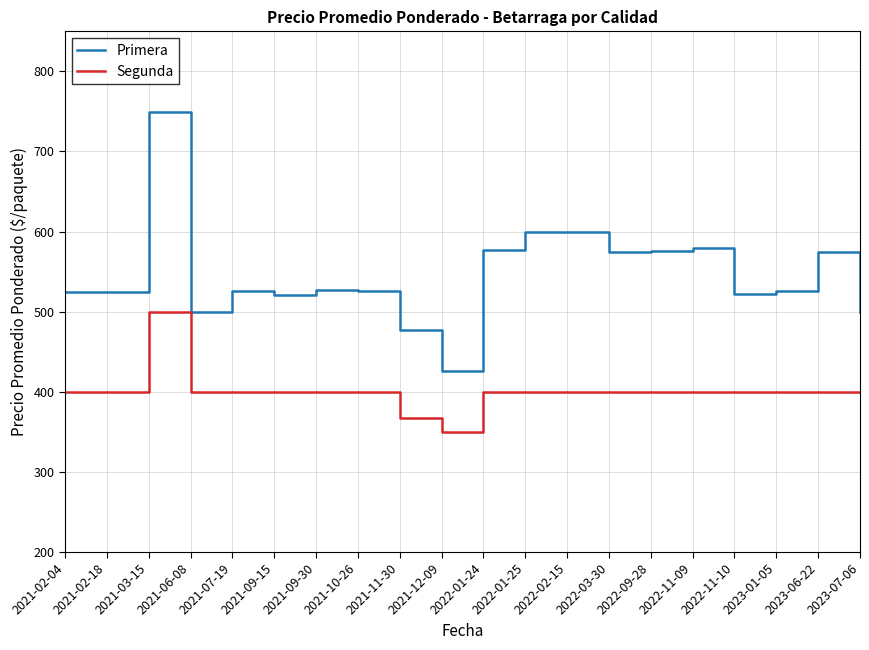

Is it true that Segunda equals 699 at 2021-02-04?

False